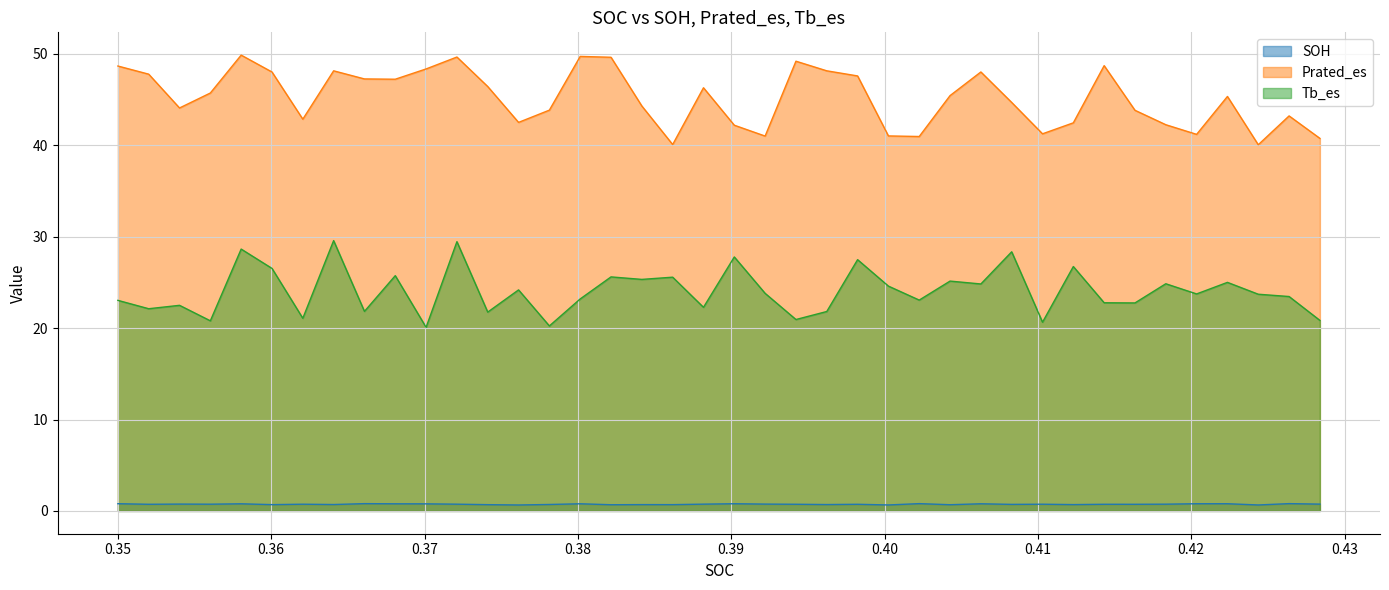

Reading right to left, what are all the values shown in this chart?

SOH: 0.7	0.8	0.7	0.8	0.8	0.7	0.7	0.7	0.7	0.7	0.7	0.8	0.7	0.8	0.7	0.7	0.7	0.7	0.7	0.8	0.7	0.7	0.7	0.7	0.8	0.7	0.7	0.7	0.7	0.8	0.8	0.8	0.7	0.7	0.7	0.8	0.7	0.7	0.7	0.8
Prated_es: 40.8	43.2	40.1	45.4	41.2	42.3	43.8	48.7	42.5	41.3	44.7	48.0	45.4	41.0	41.0	47.6	48.2	49.2	41.0	42.2	46.3	40.1	44.3	49.6	49.7	43.9	42.5	46.4	49.7	48.4	47.2	47.3	48.2	42.9	48.0	49.9	45.7	44.1	47.8	48.7
Tb_es: 20.8	23.5	23.7	25.0	23.7	24.9	22.8	22.8	26.7	20.6	28.4	24.8	25.1	23.1	24.6	27.5	21.8	20.9	23.8	27.8	22.3	25.6	25.3	25.6	23.2	20.2	24.2	21.8	29.5	20.1	25.7	21.8	29.6	21.1	26.5	28.7	20.8	22.5	22.1	23.0